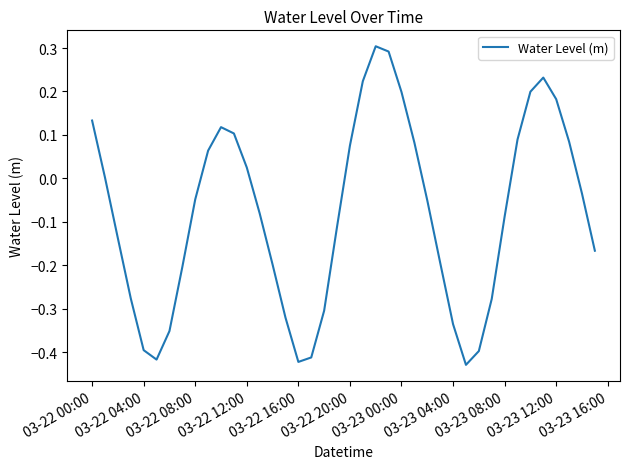

What is the maximum value shown in the chart?

0.3